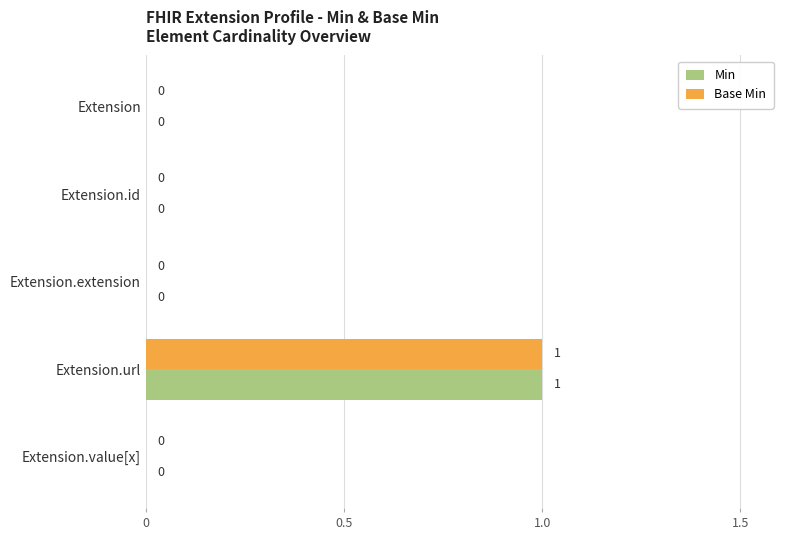

What is the maximum value for Min?

1